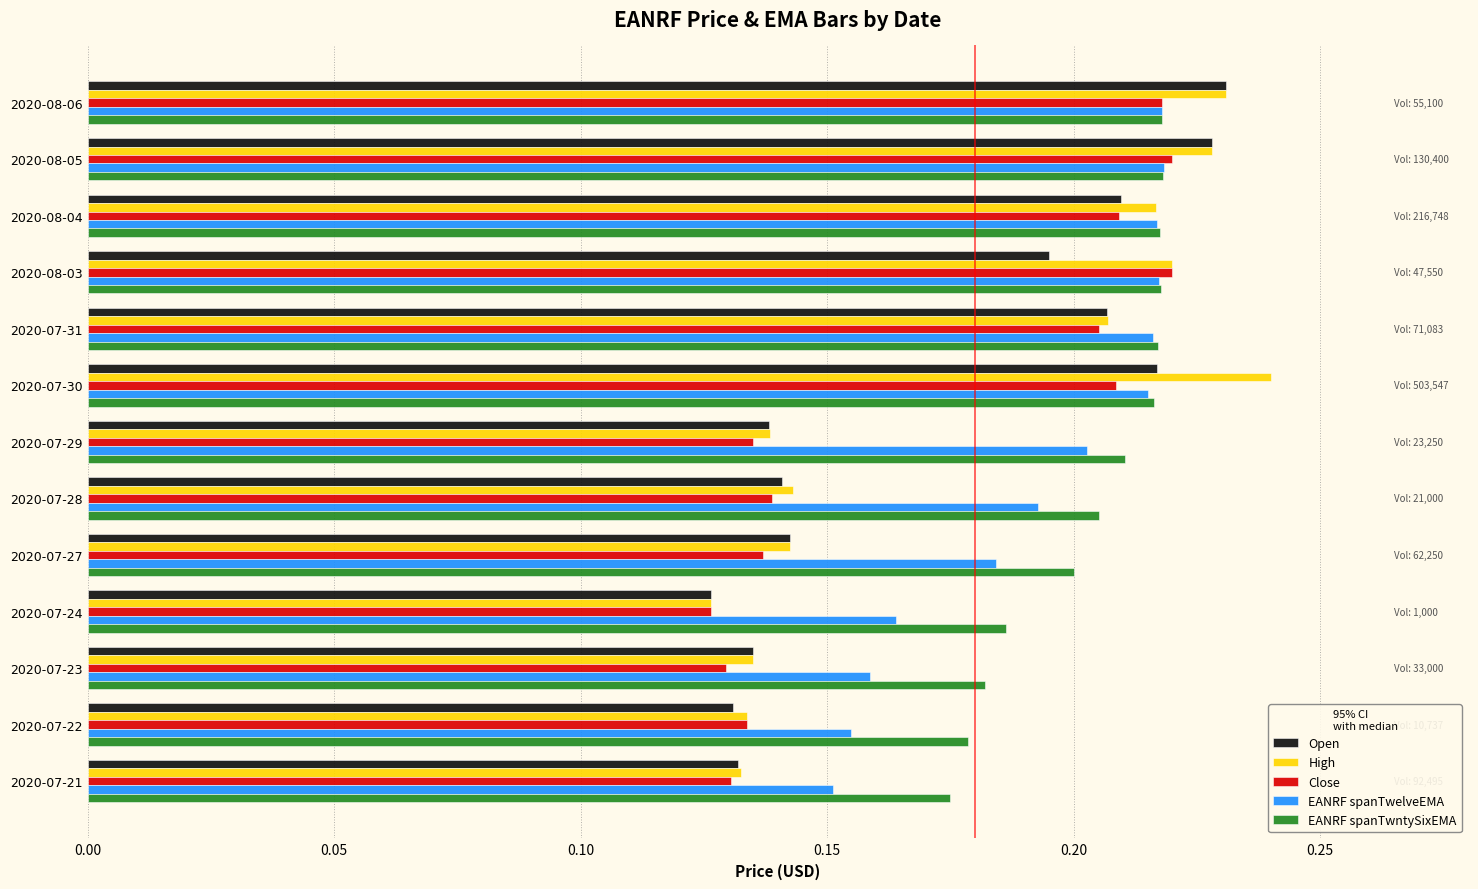

What are all the series names shown in the legend?

Open, High, Close, EANRF spanTwelveEMA, EANRF spanTwntySixEMA